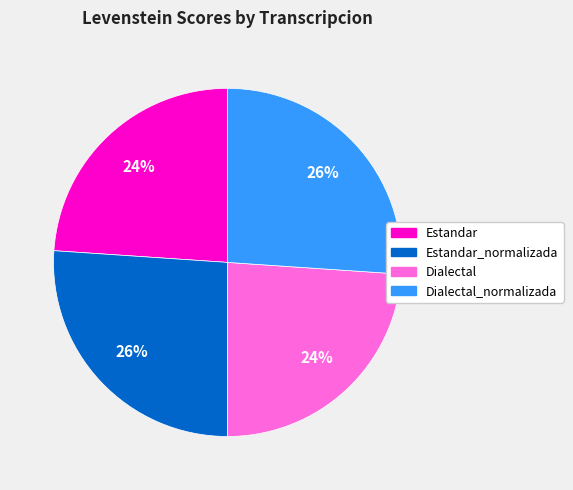

Does any single category account for the majority?

No